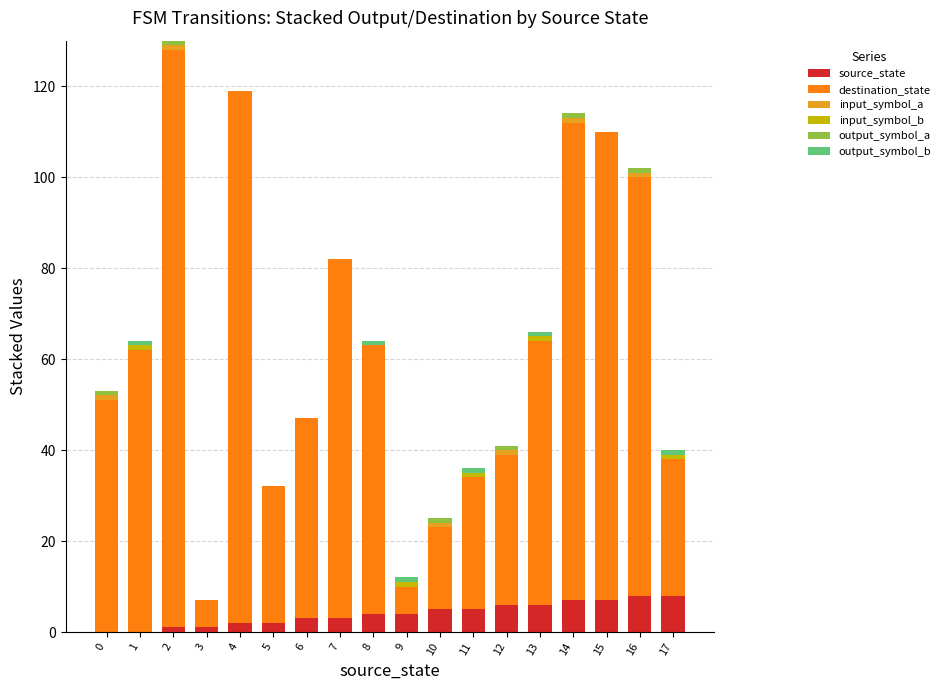

The source_state series shows 2 at 14. True or false?

False